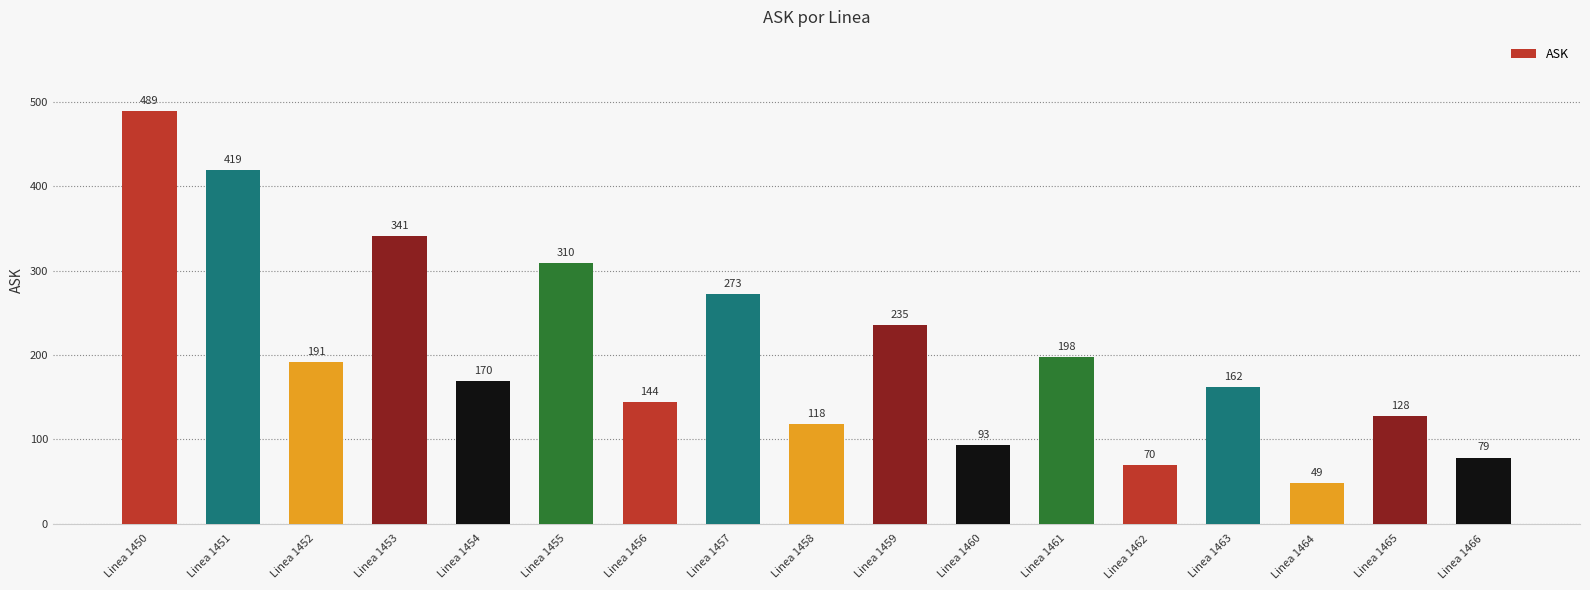

The chart shows a value of 93.4 at Linea 1460. True or false?

True